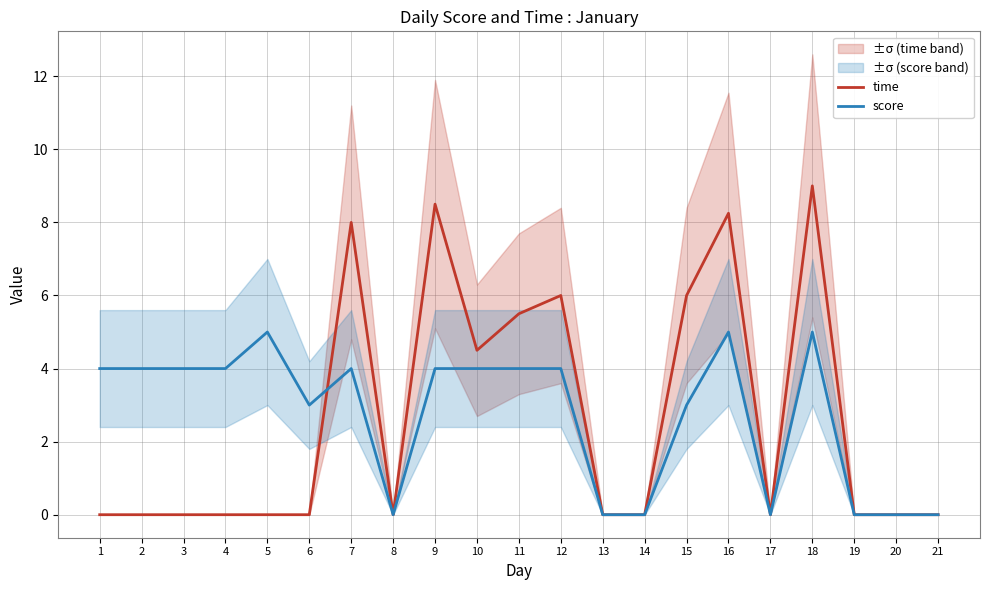

What is the maximum value for score?

5.0